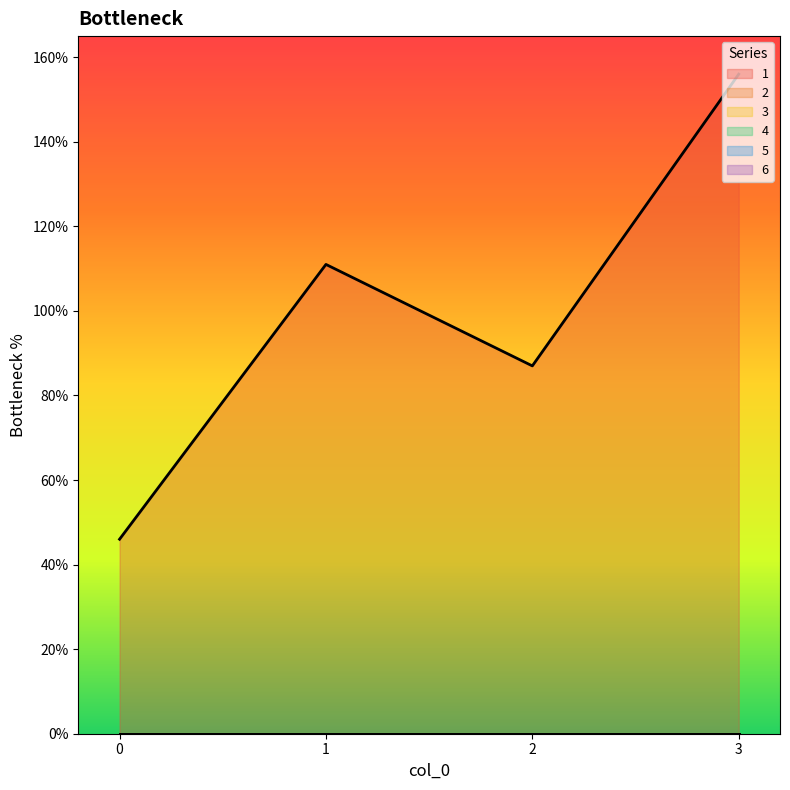

Does the chart display data point markers on the line(s)?

No